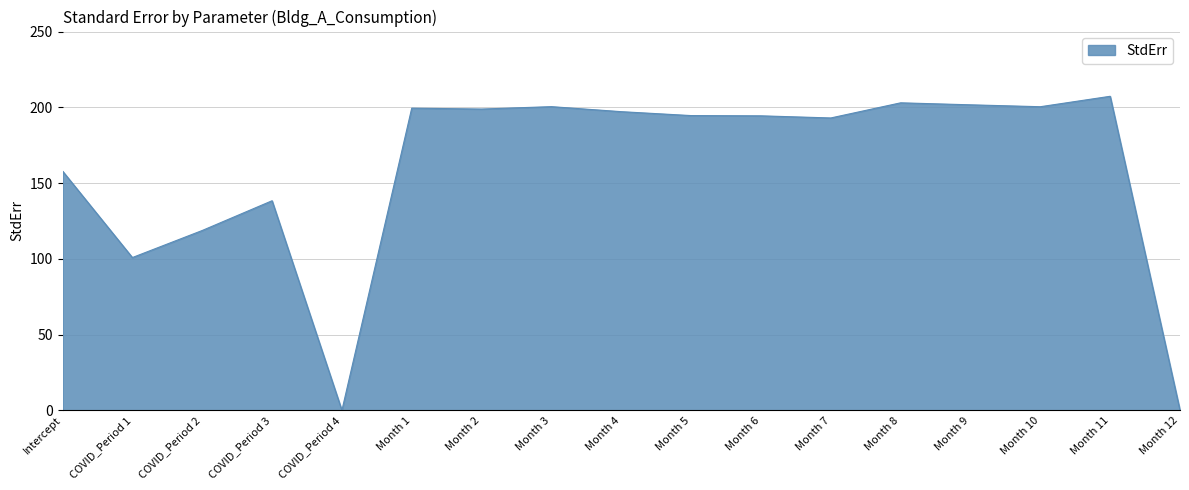

True or false: the data shows 194.5 at Month 5.

True